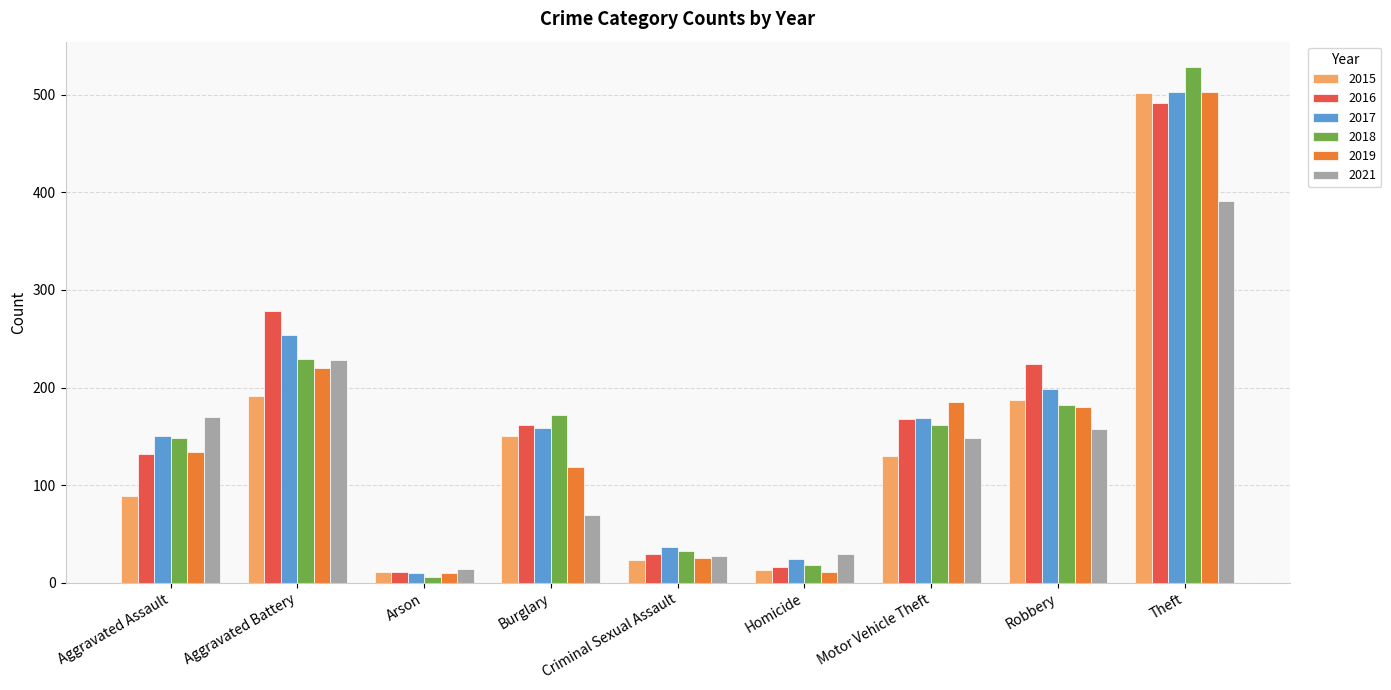

How many bars are there in total?

54